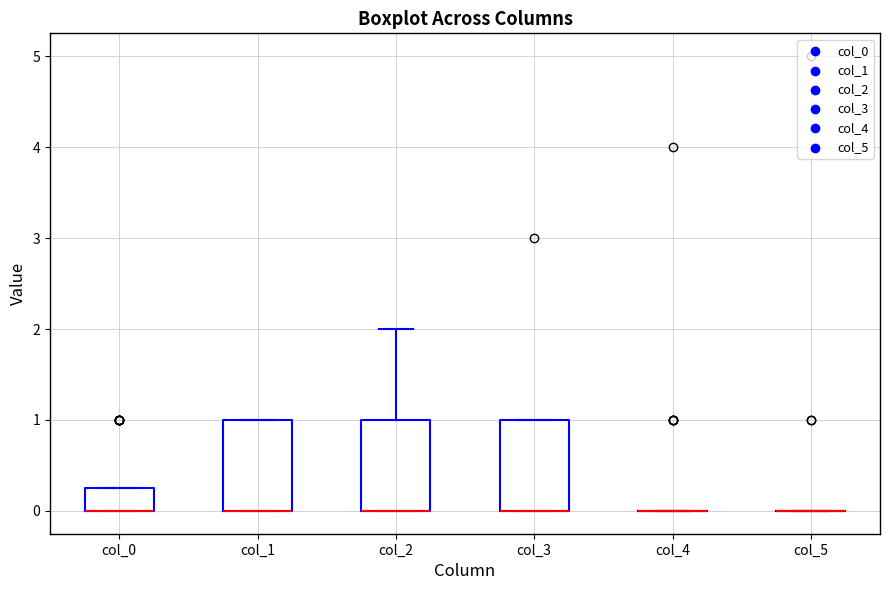

Reading left to right, read every box against the y-axis: the position of its median line, the range the box covers, and the ends of its whiskers. The values are not printed on the chart, so give them approximately, as read against the axis.

col_0: median 0.0 (drawn on the box's lower edge), box 0.0 to 0.3, whiskers 0.0 to 0.3
col_1: median 0.0 (drawn on the box's lower edge), box 0.0 to 1.0, whiskers 0.0 to 1.0
col_2: median 0.0 (drawn on the box's lower edge), box 0.0 to 1.0, whiskers 0.0 to 2.0
col_3: median 0.0 (drawn on the box's lower edge), box 0.0 to 1.0, whiskers 0.0 to 1.0
col_4: box collapsed to a line at 0.0, whiskers 0.0 to 0.0
col_5: box collapsed to a line at 0.0, whiskers 0.0 to 0.0